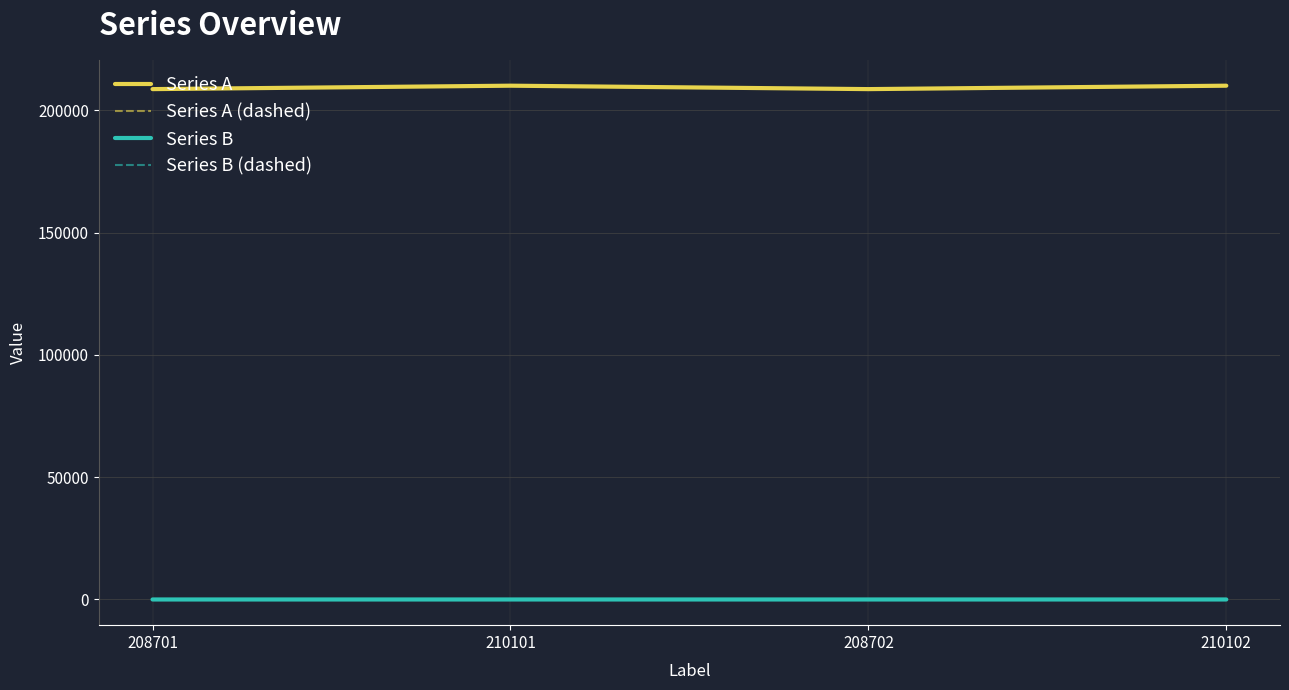

Does the chart have visible grid lines?

Yes